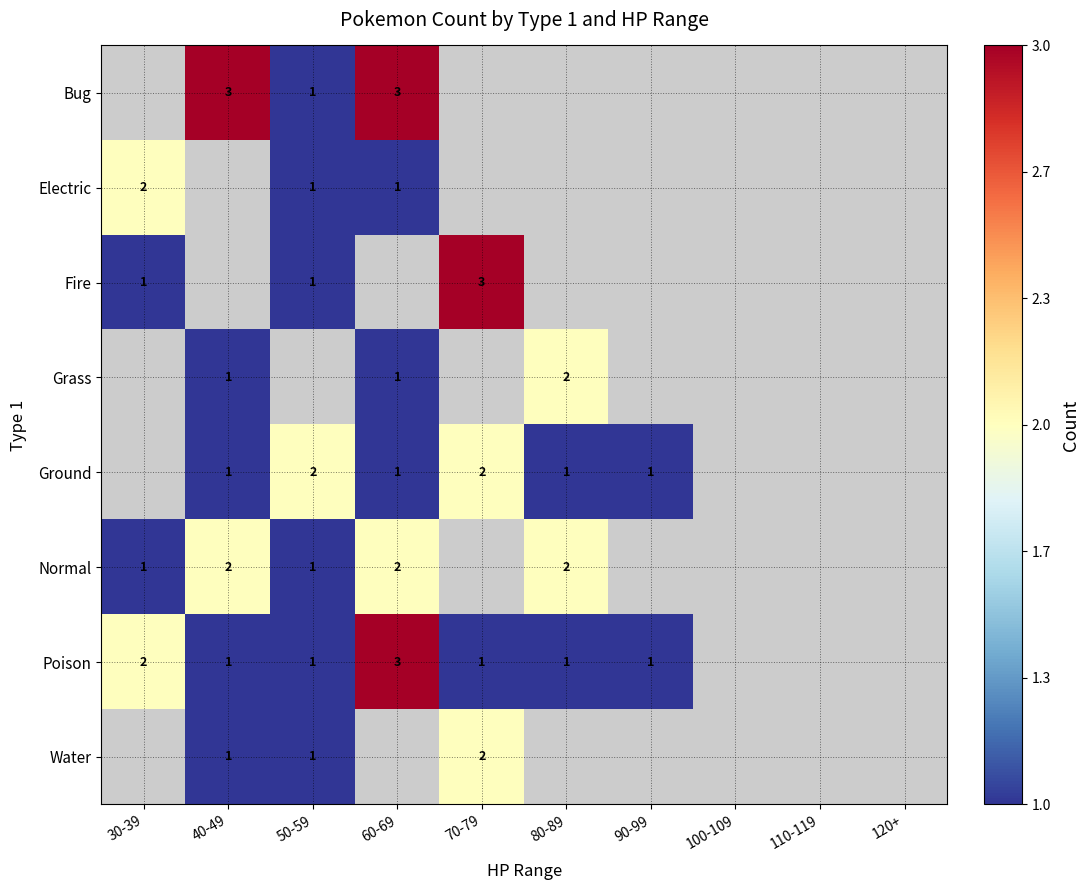

The Ground series shows 0 at 90-99. True or false?

False